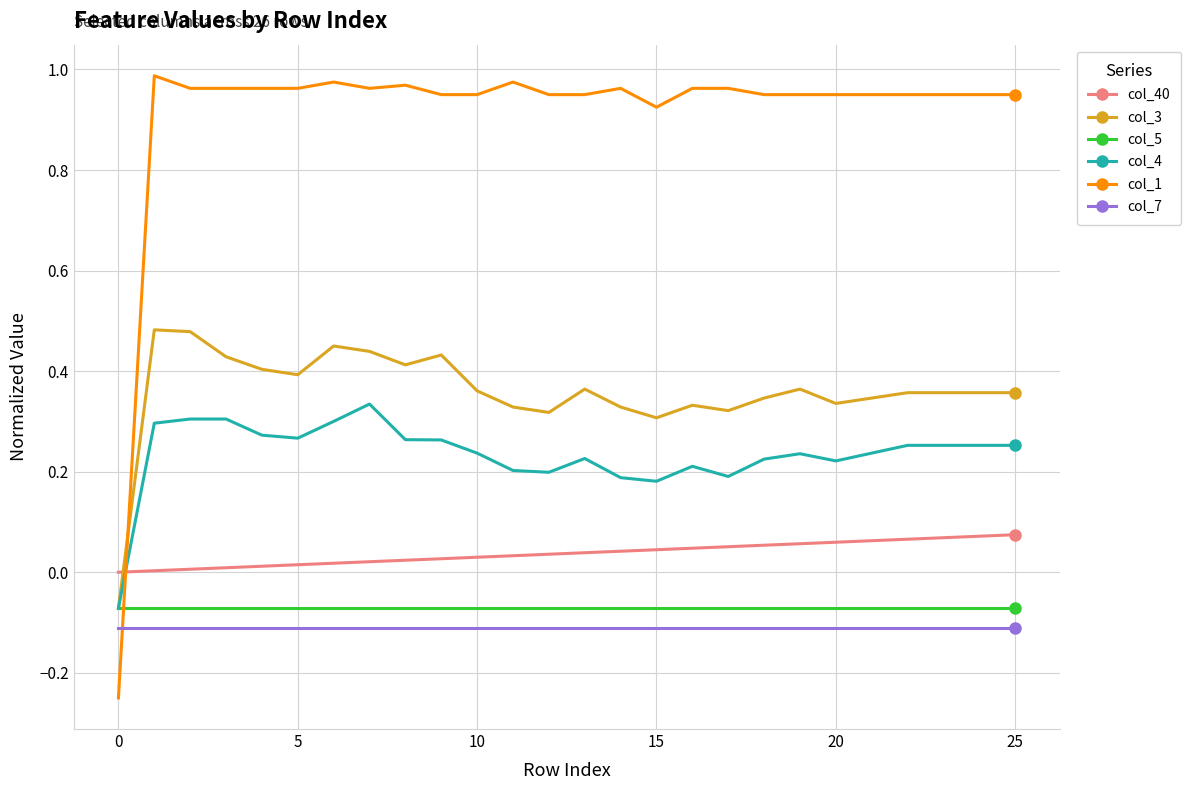

Does the chart display data point markers on the line(s)?

Yes